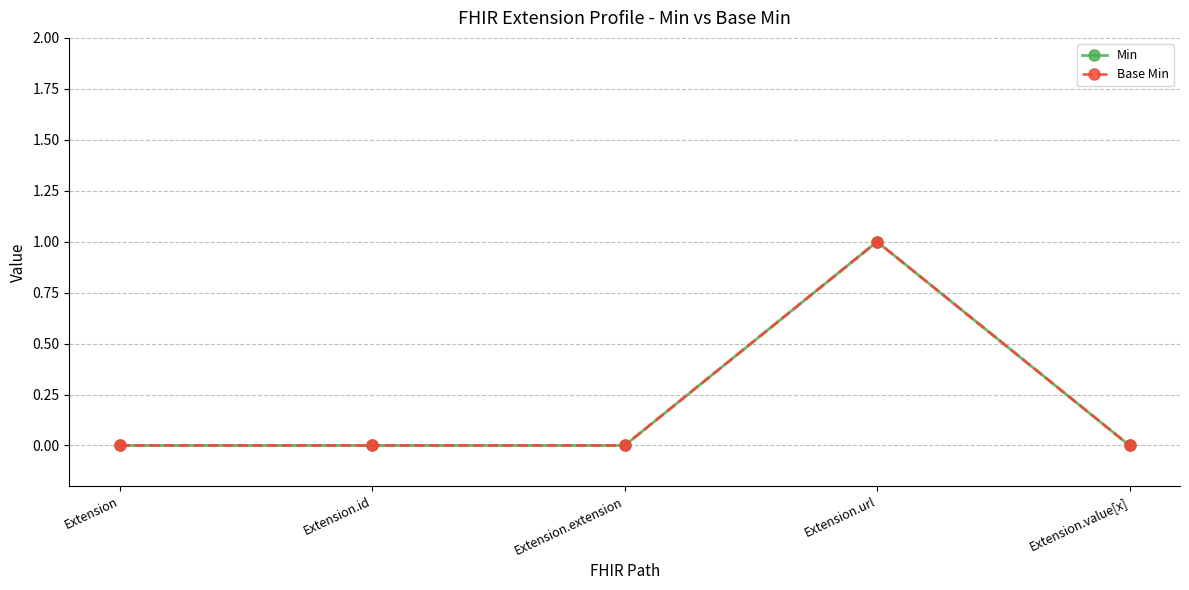

Is this an area chart (filled region under the line)?

No